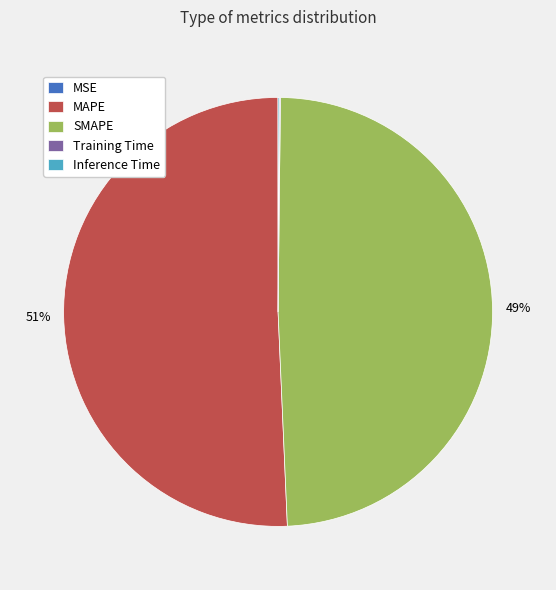

Is it true that SMAPE is 62% of the pie?

False